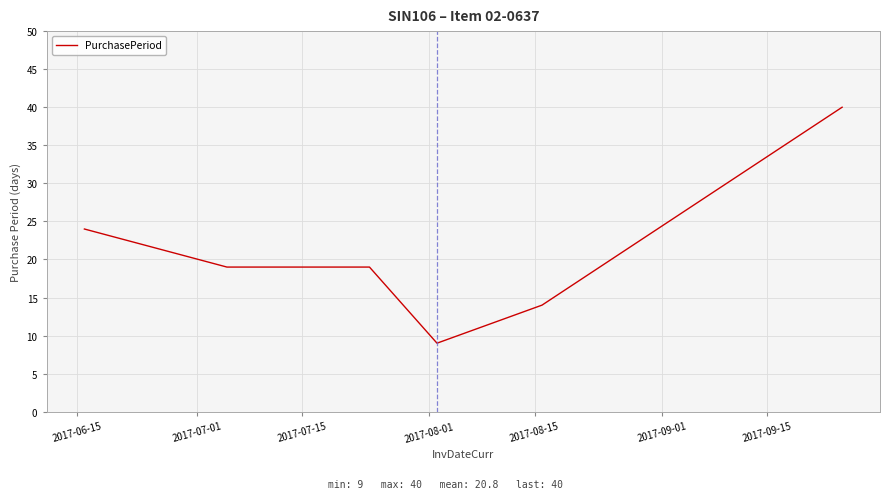

True or false: the data has more than 1 interior local peaks.

False